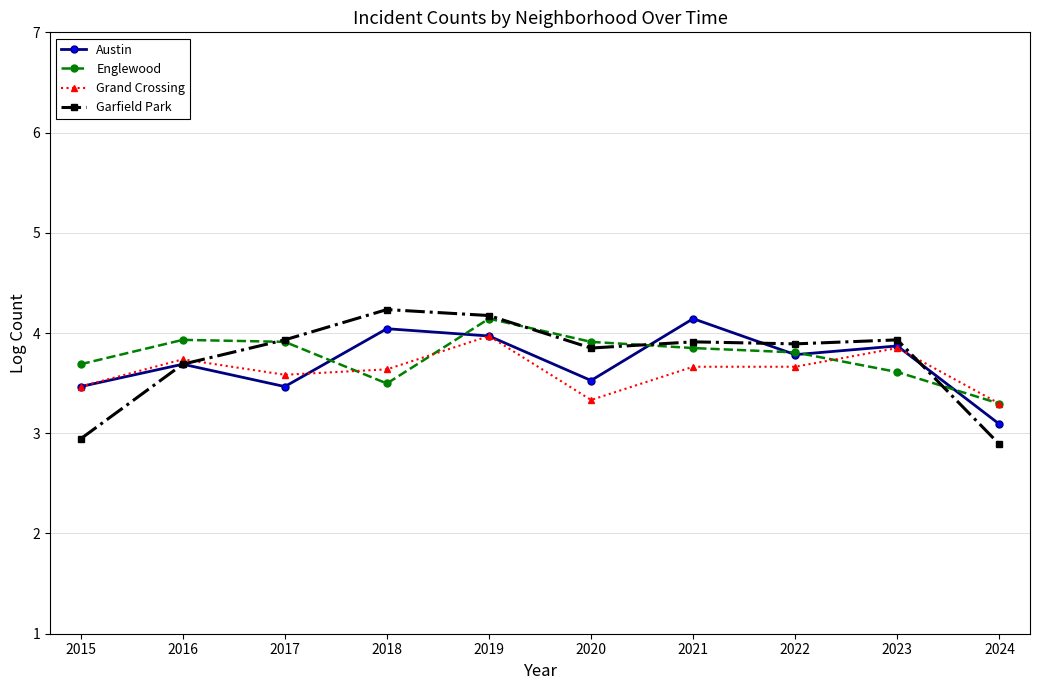

The value of Englewood at 2017 is 1.0. True or false?

False